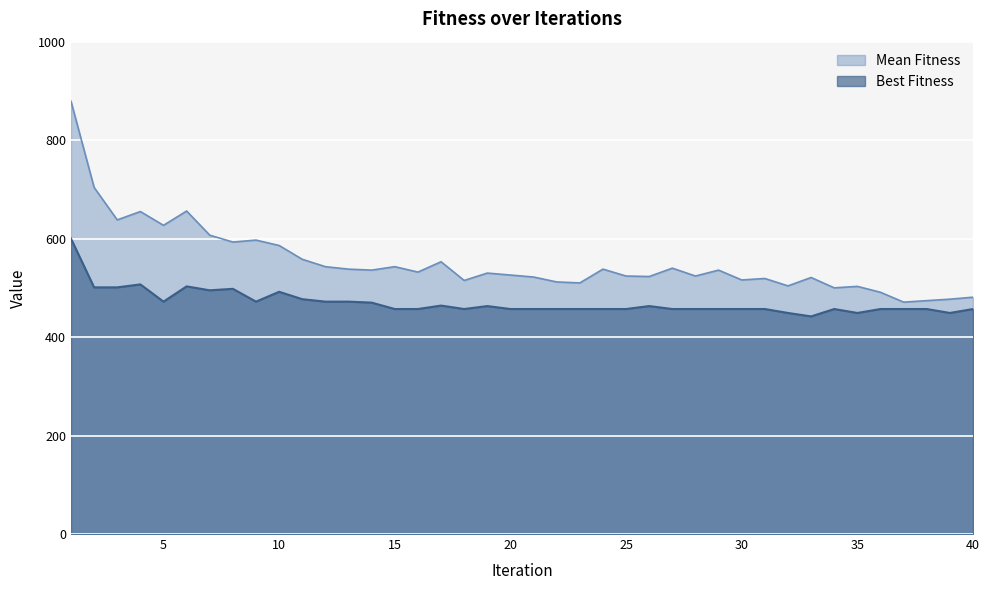

Which series has the widest spread of values?

Mean Fitness